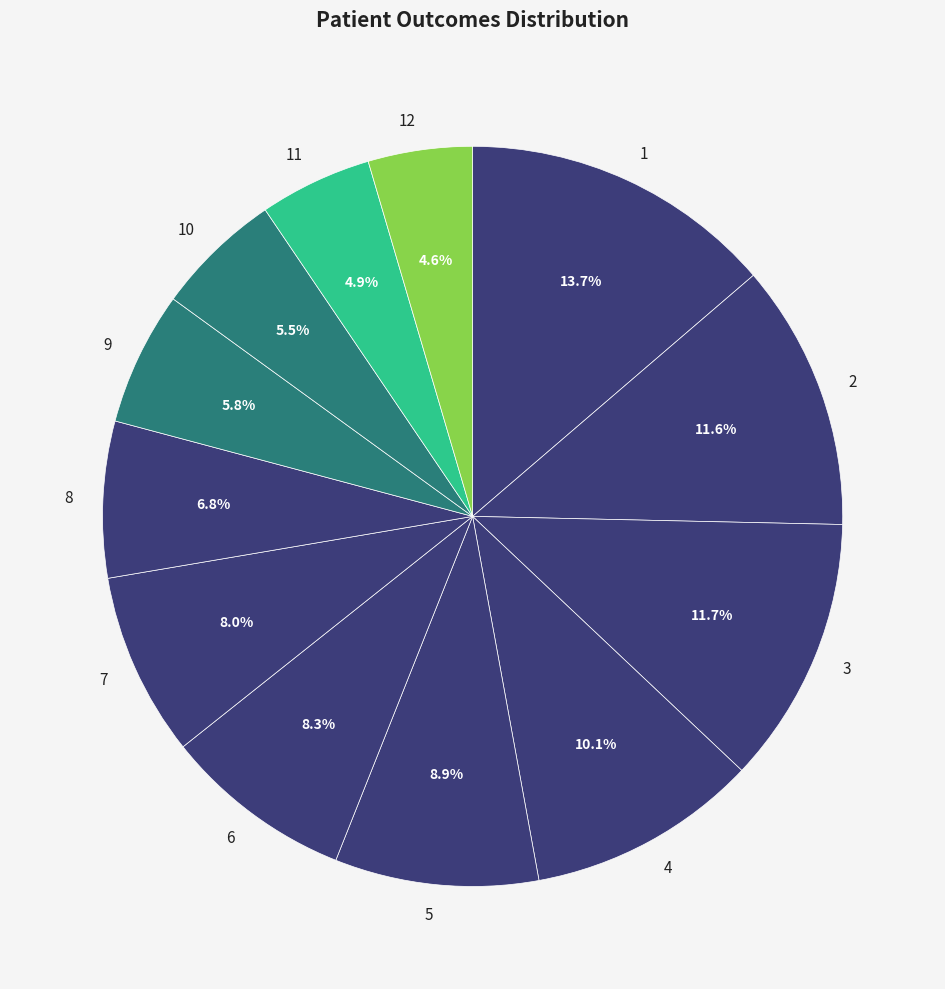

Is 4 the majority of the pie?

No